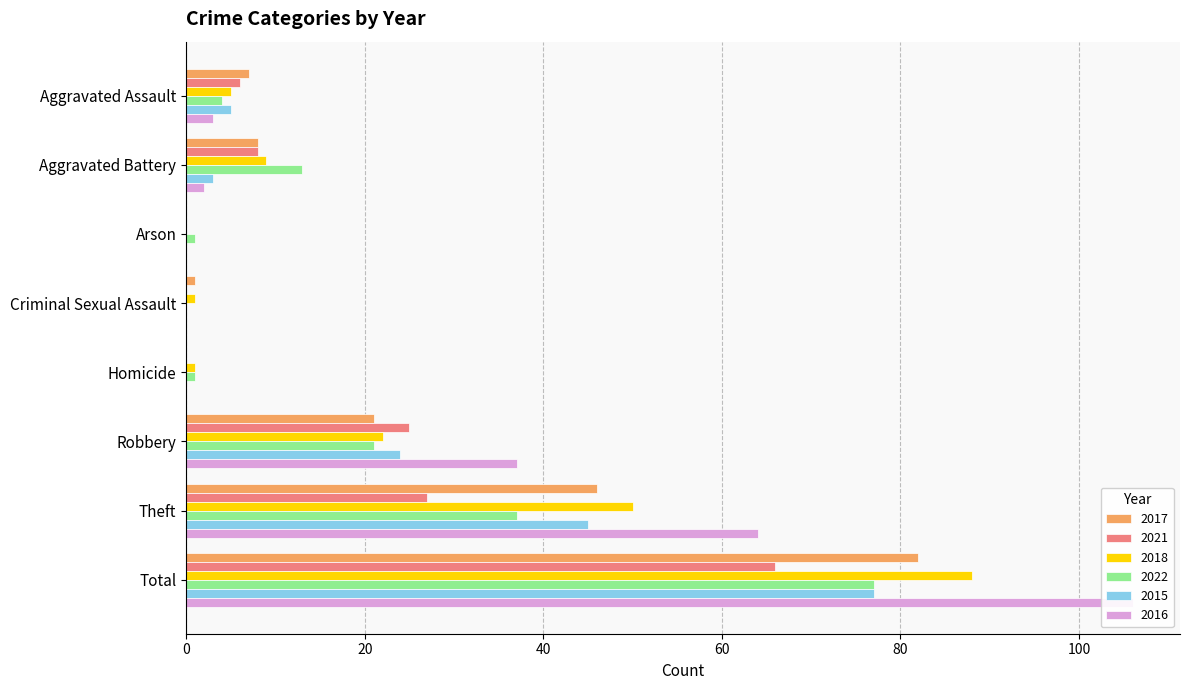

True or false: 2017 has a value of 2 at Aggravated Battery.

False